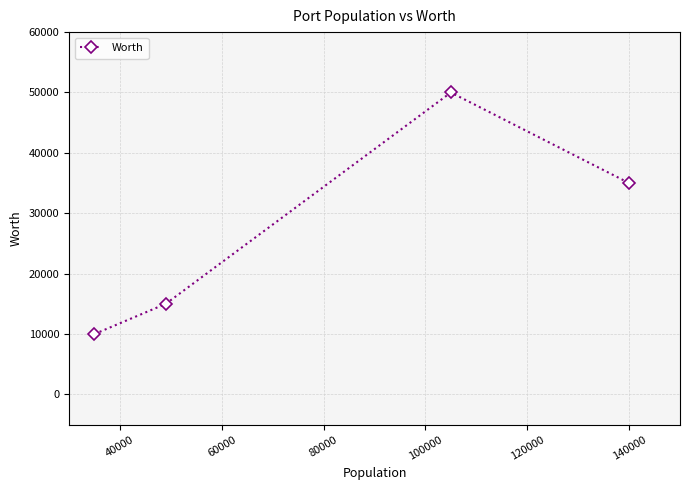

What is the greatest value displayed?

50000